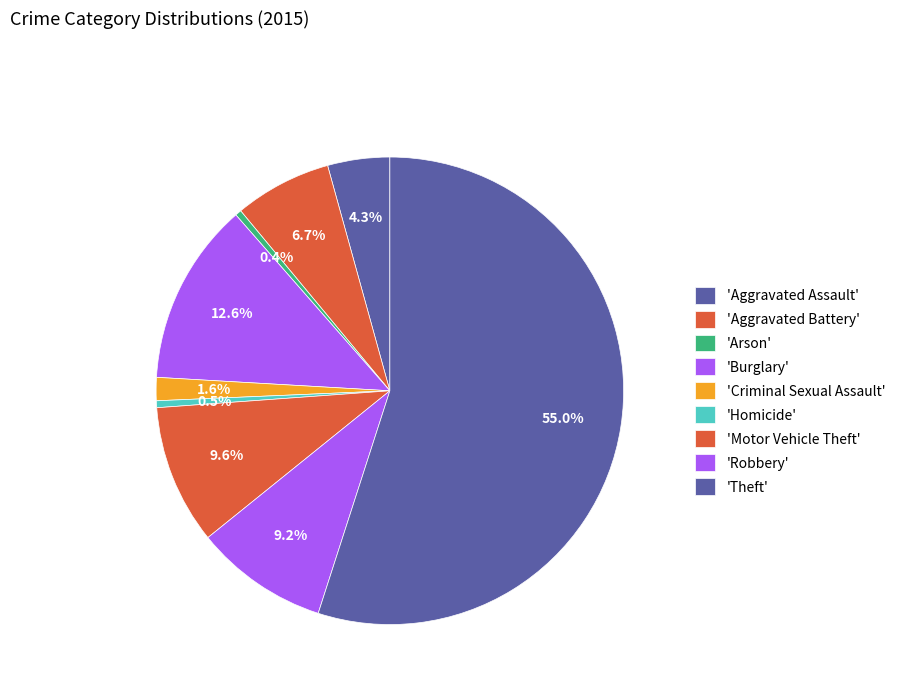

Count the number of slices in the pie.

9